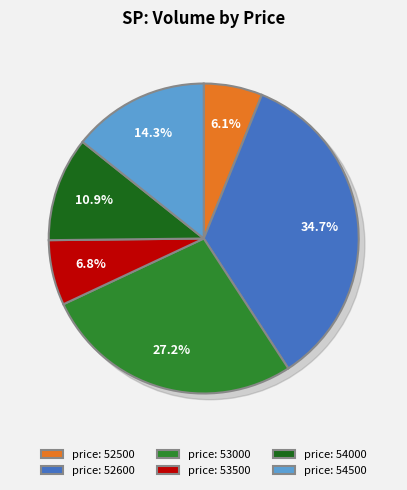

Is it true that 53500 is 1% of the pie?

False